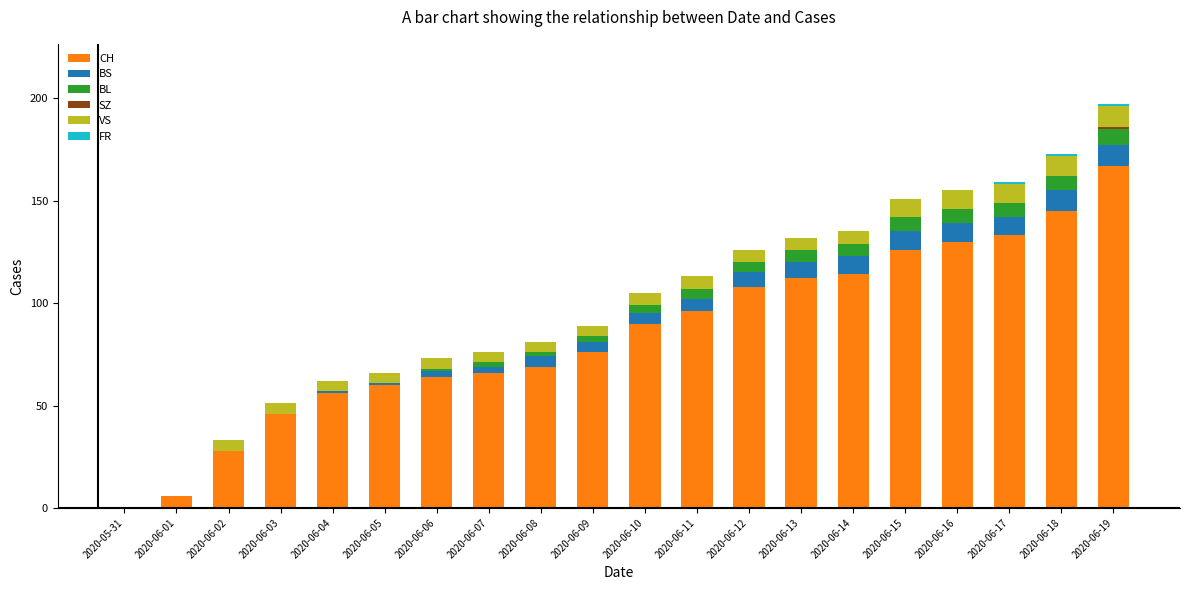

What is the total value across all series at 2020-06-11?

113